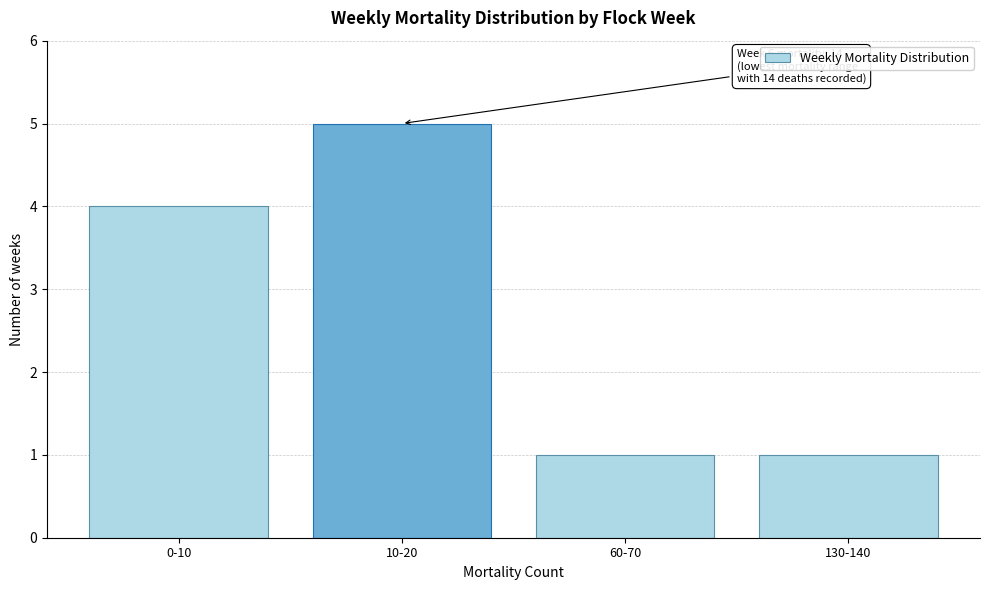

Reading left to right, transcribe all the data shown in this chart.

4	5	1	1